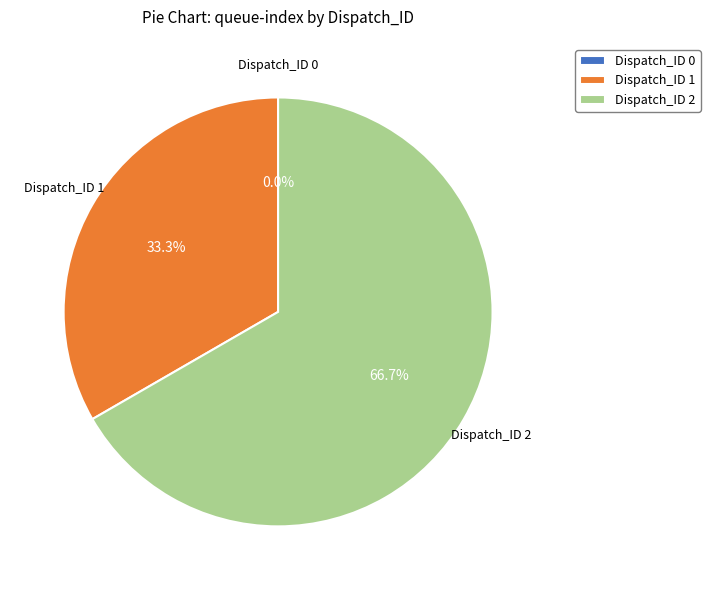

Does Dispatch_ID 0 account for over 50% of the chart?

No